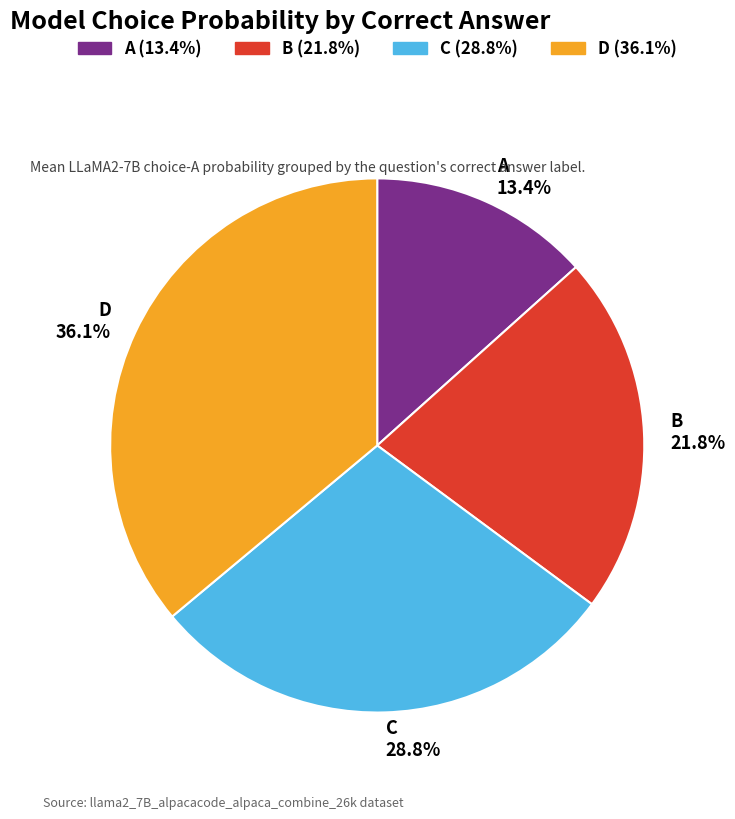

Between B 21.8% and D 36.1%, which is larger?

D 36.1%